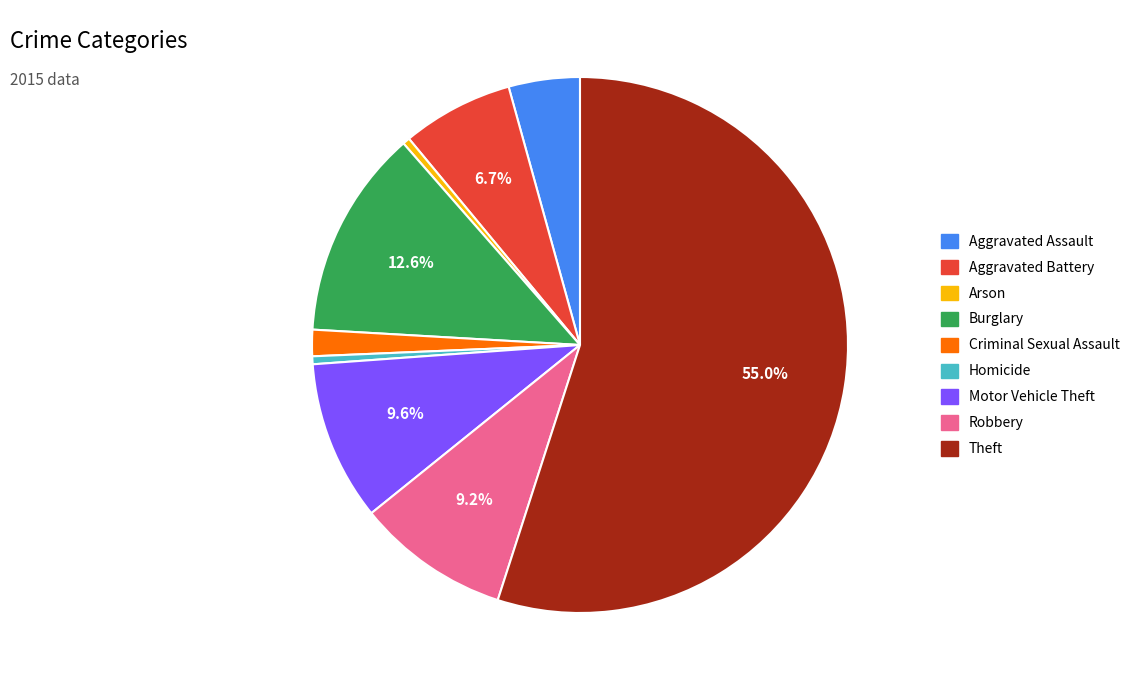

Count the number of slices in the pie.

9